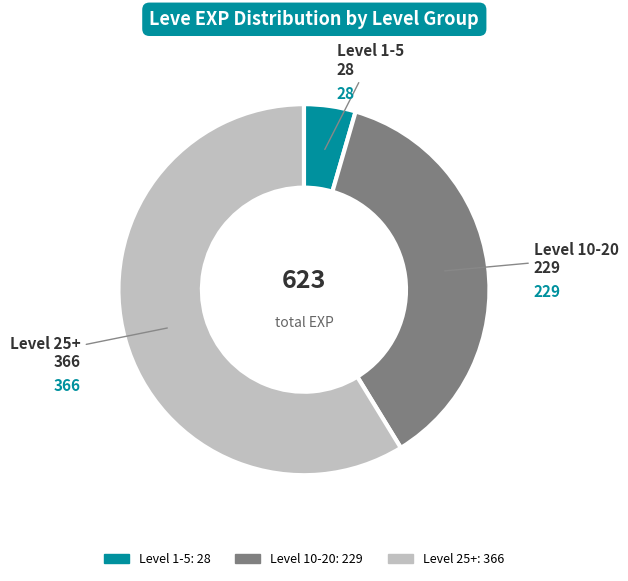

Does any single category account for the majority?

Yes